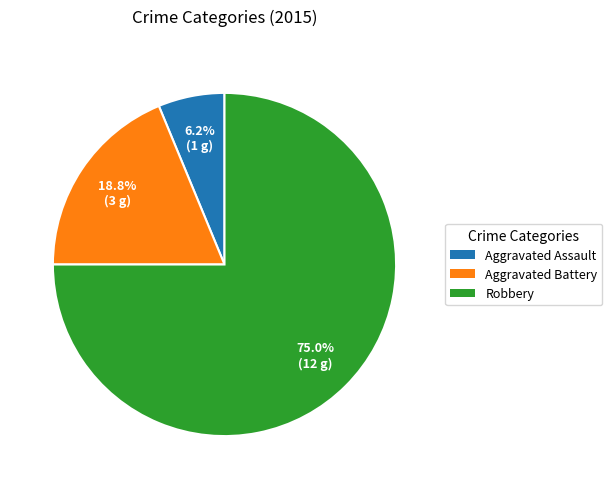

Does Robbery account for over 50% of the chart?

Yes